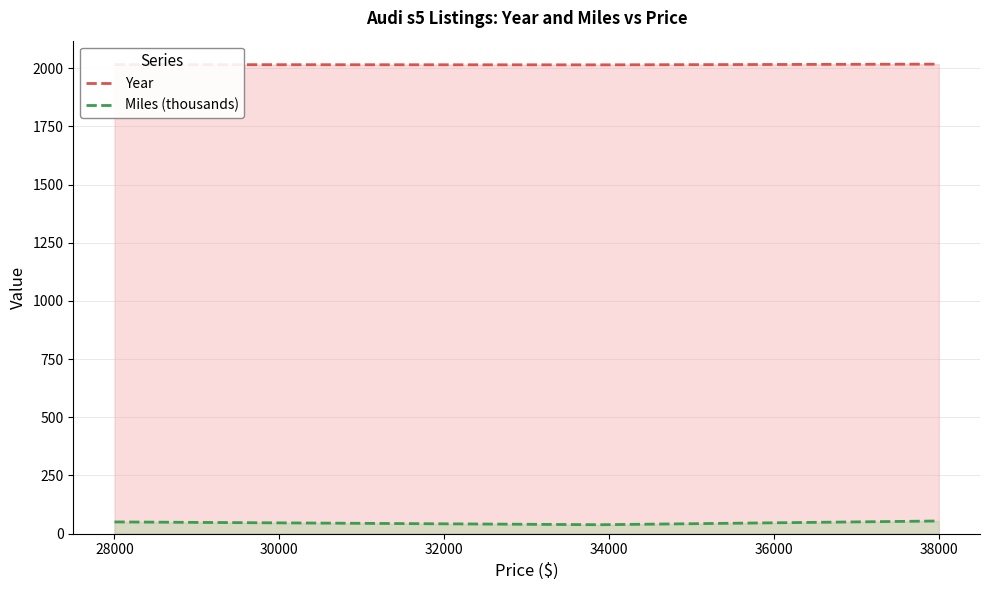

How many distinct data groups are displayed?

2